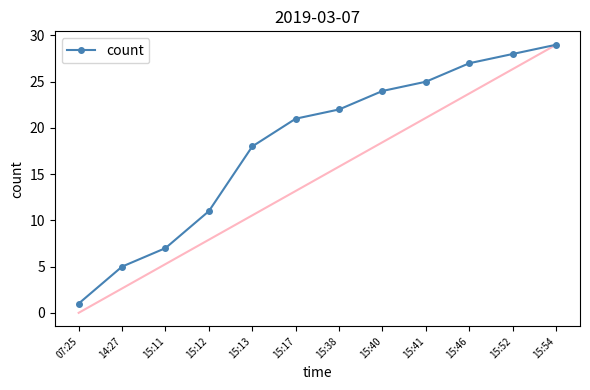

What is the change in value from 15:17 to 15:54?

+8